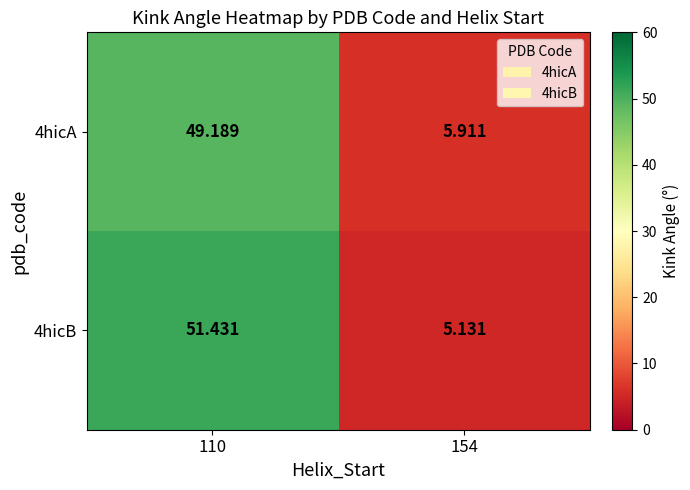

How many categories are shown in the chart?

2